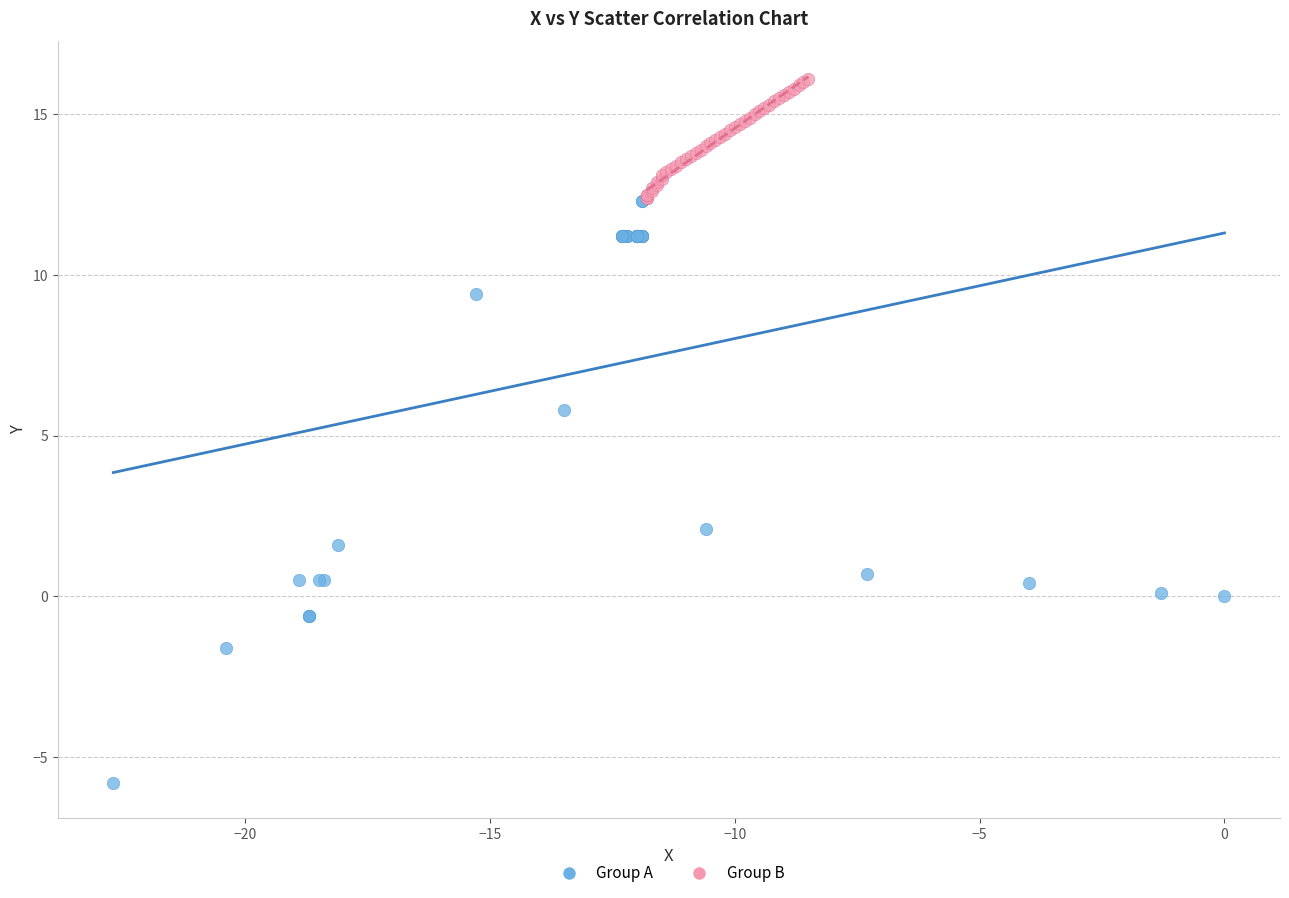

Which series has the widest spread of Y values?

Group A